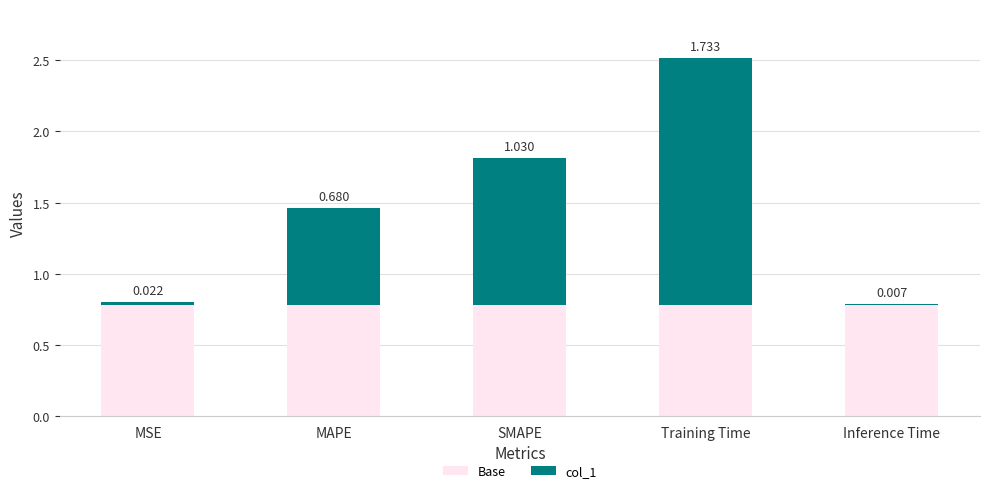

At which category is the sum across all series the highest?

Training Time